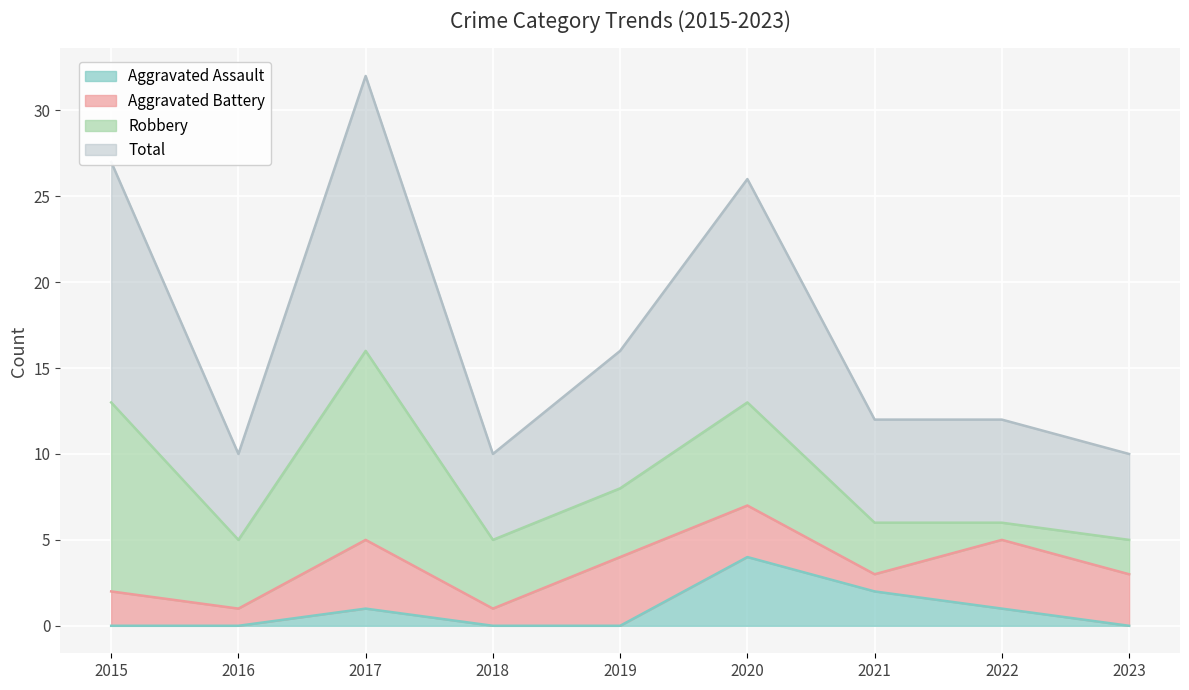

Does the chart display data point markers on the line(s)?

No